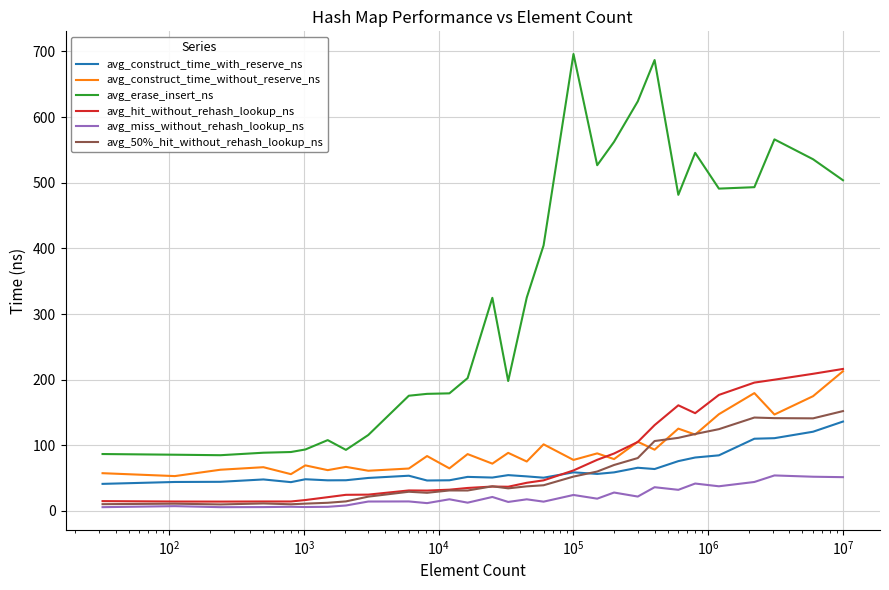

True or false: avg_erase_insert_ns and avg_construct_time_with_reserve_ns cross at least once.

False